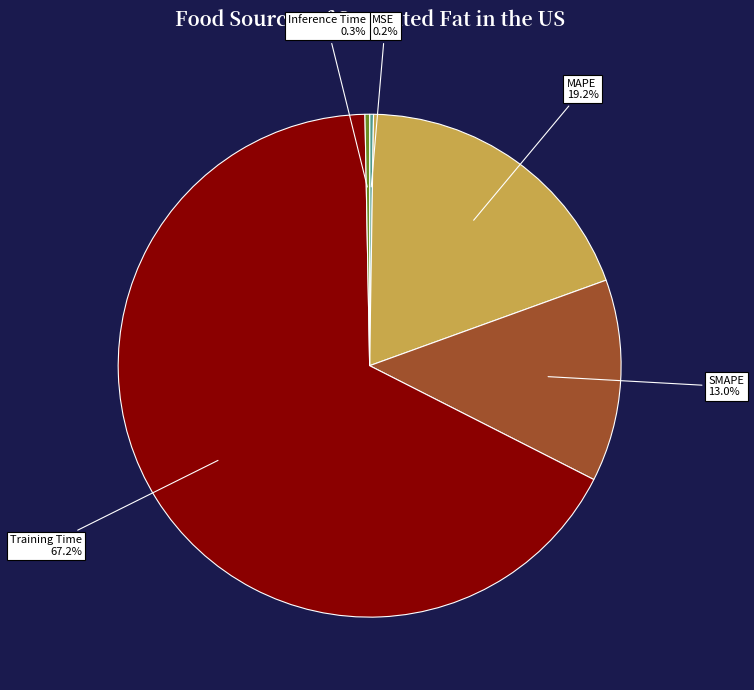

Is there a majority slice in this chart?

Yes